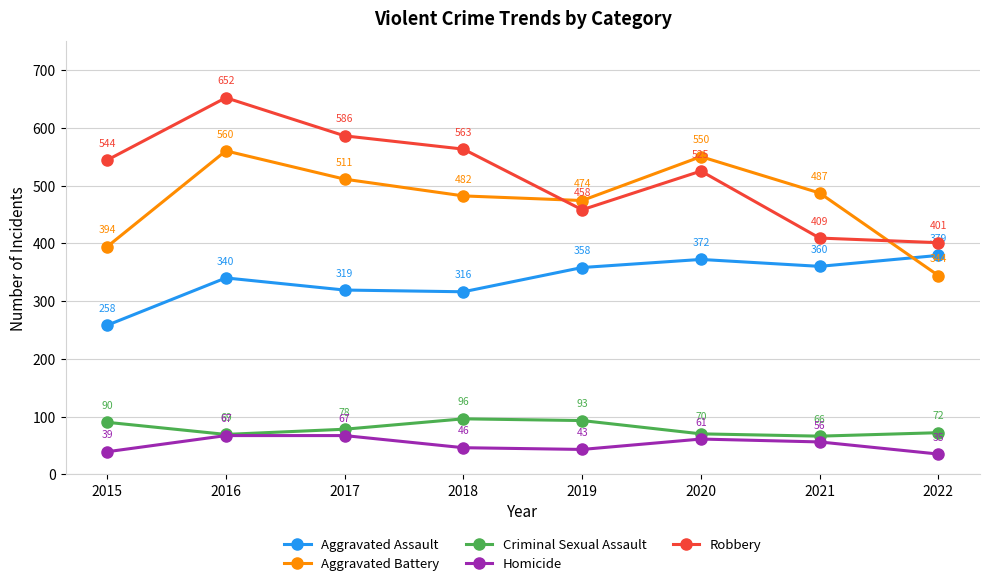

Reading right to left, transcribe all the data shown in this chart.

Aggravated Assault: 2022=379	2021=360	2020=372	2019=358	2018=316	2017=319	2016=340	2015=258
Aggravated Battery: 2022=344	2021=487	2020=550	2019=474	2018=482	2017=511	2016=560	2015=394
Criminal Sexual Assault: 2022=72	2021=66	2020=70	2019=93	2018=96	2017=78	2016=69	2015=90
Homicide: 2022=35	2021=56	2020=61	2019=43	2018=46	2017=67	2016=67	2015=39
Robbery: 2022=401	2021=409	2020=525	2019=458	2018=563	2017=586	2016=652	2015=544